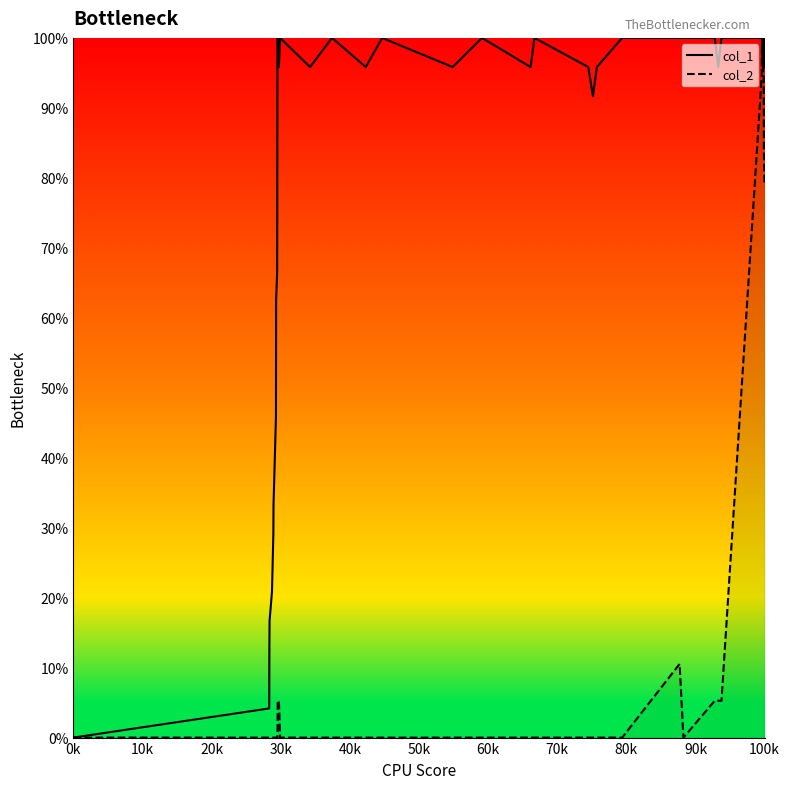

Rank the series by their average value, from lowest to highest.

col_2, col_1